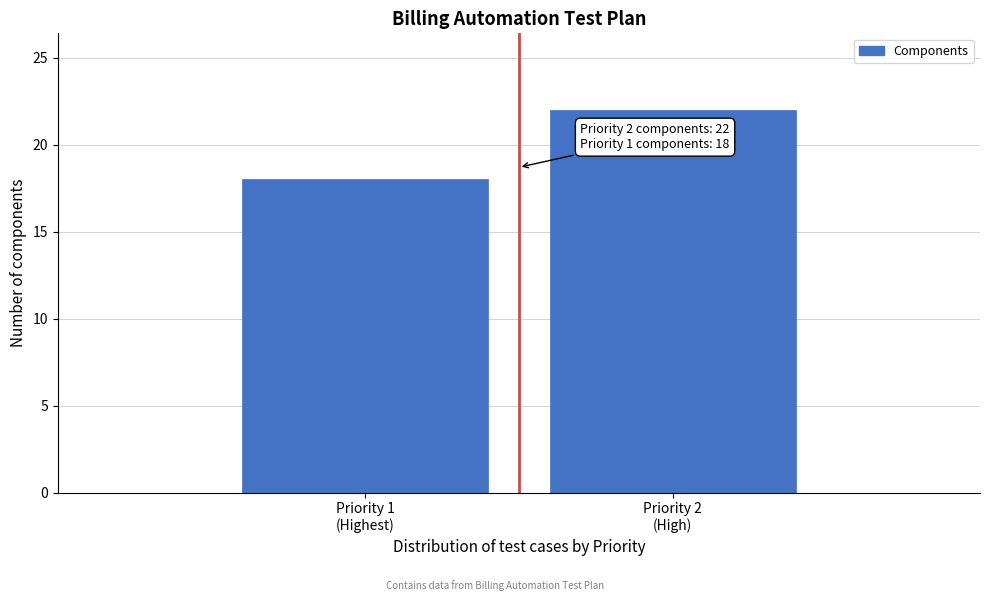

Reading left to right, transcribe all the data shown in this chart.

18	22